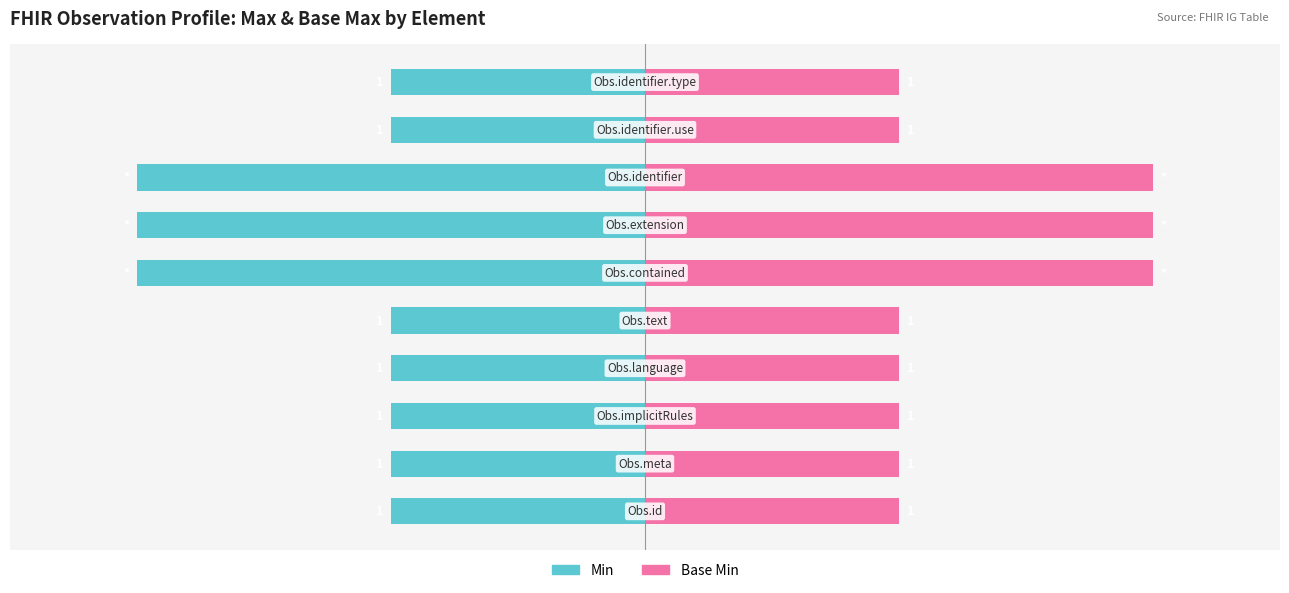

Is it true that Min equals -100 at 5?

True